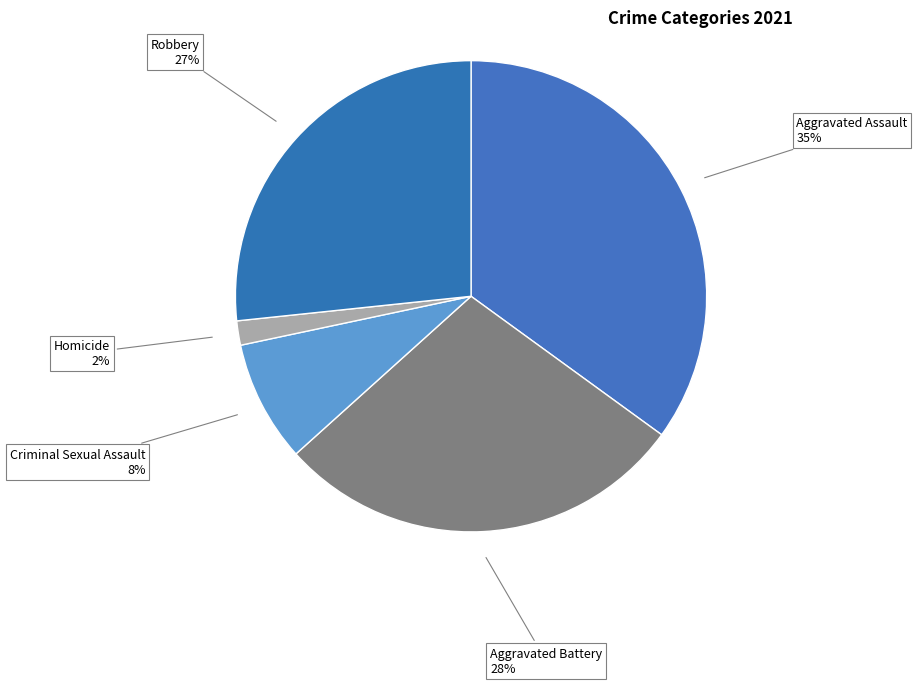

Which has a higher value, Homicide or Aggravated Battery?

Aggravated Battery